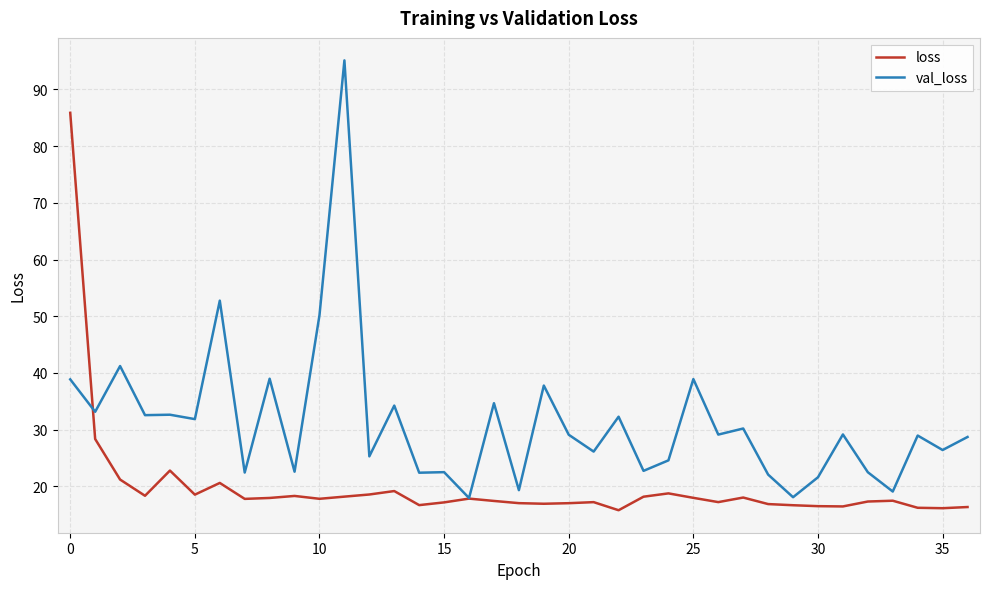

Rank the series by their maximum value, from lowest to highest.

loss, val_loss